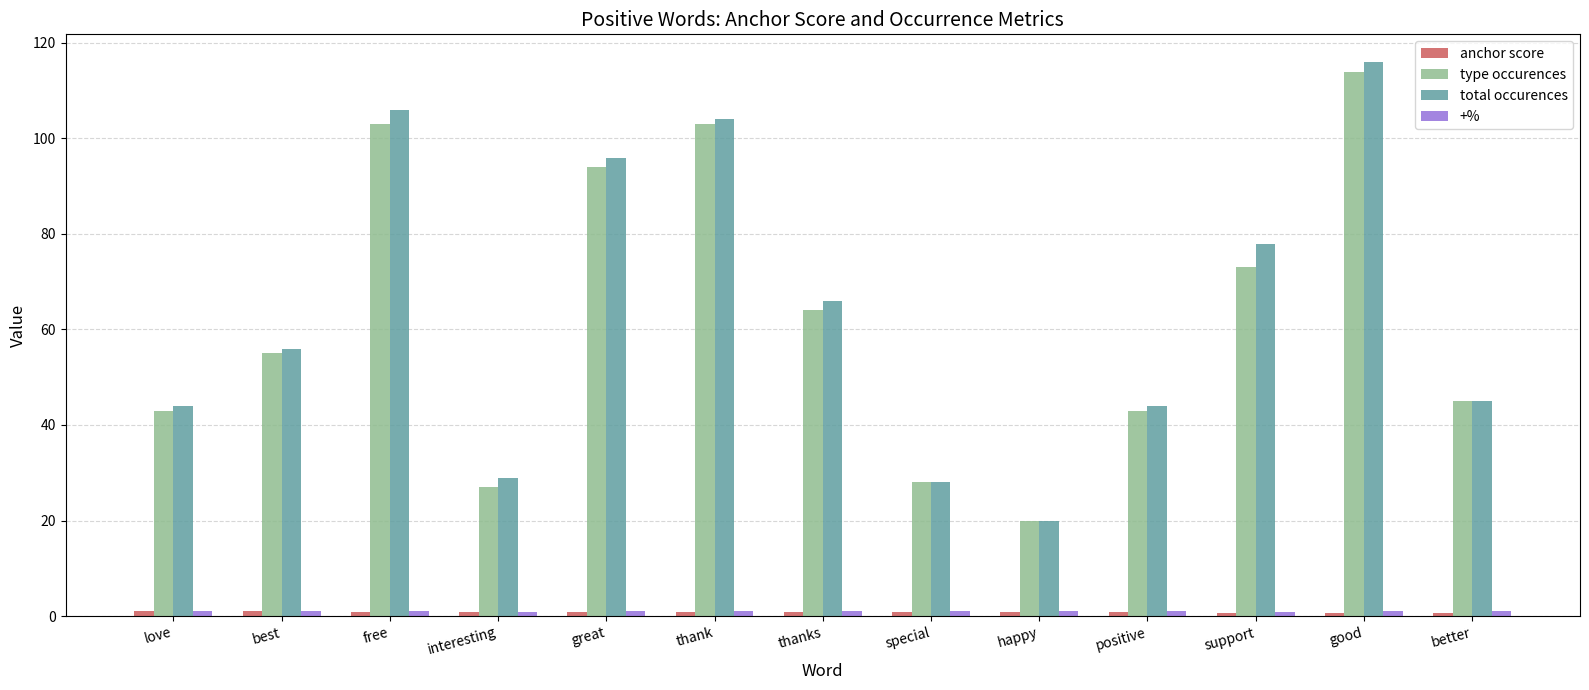

Which series changed the most between happy and support?

total occurences